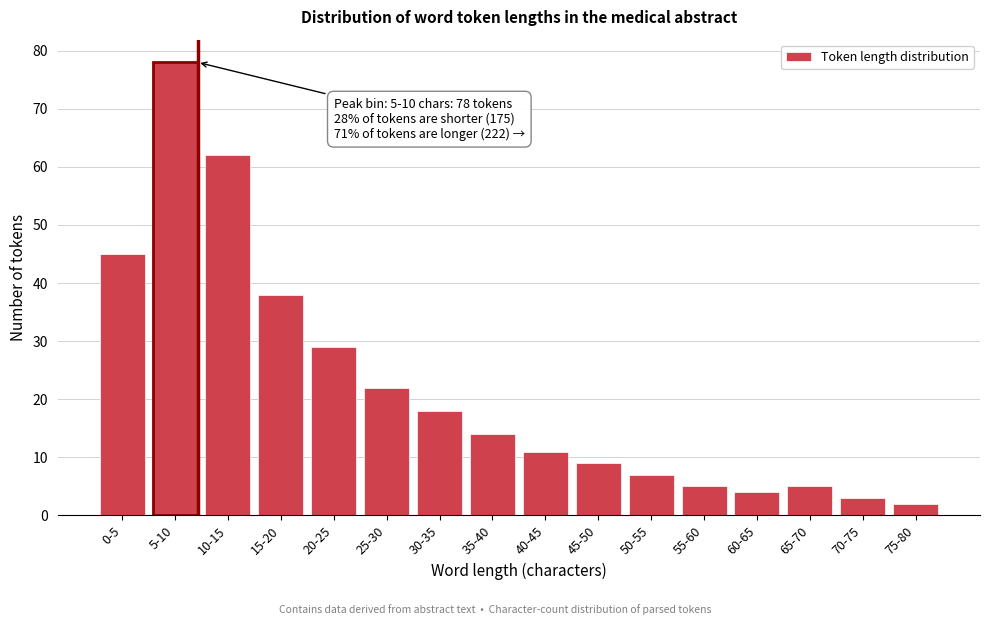

Reading right to left, extract all data points from this chart.

75-80=2	70-75=3	65-70=5	60-65=4	55-60=5	50-55=7	45-50=9	40-45=11	35-40=14	30-35=18	25-30=22	20-25=29	15-20=38	10-15=62	5-10=78	0-5=45